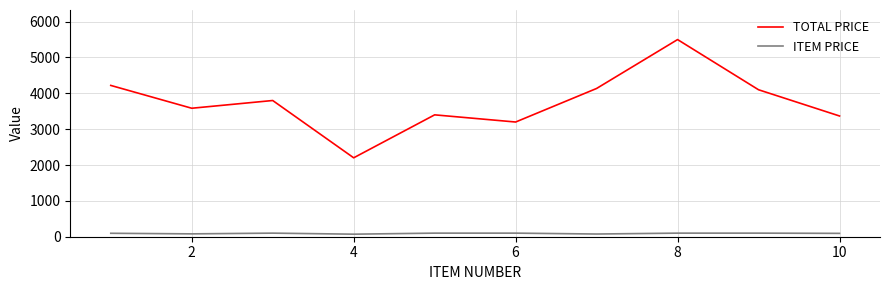

Which series has the largest range (max minus min)?

TOTAL PRICE